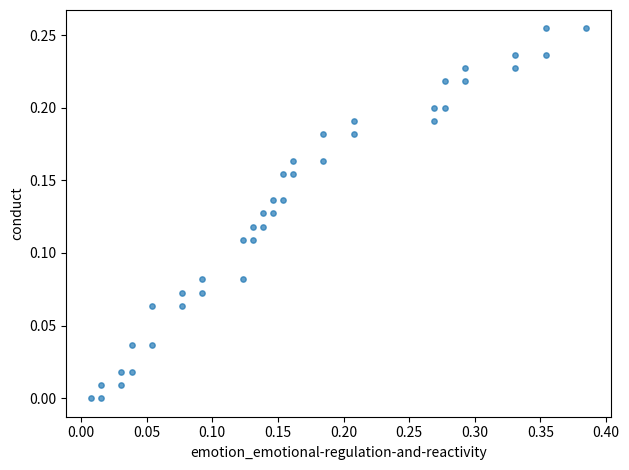

What is the range of X values (max minus min)?

0.4